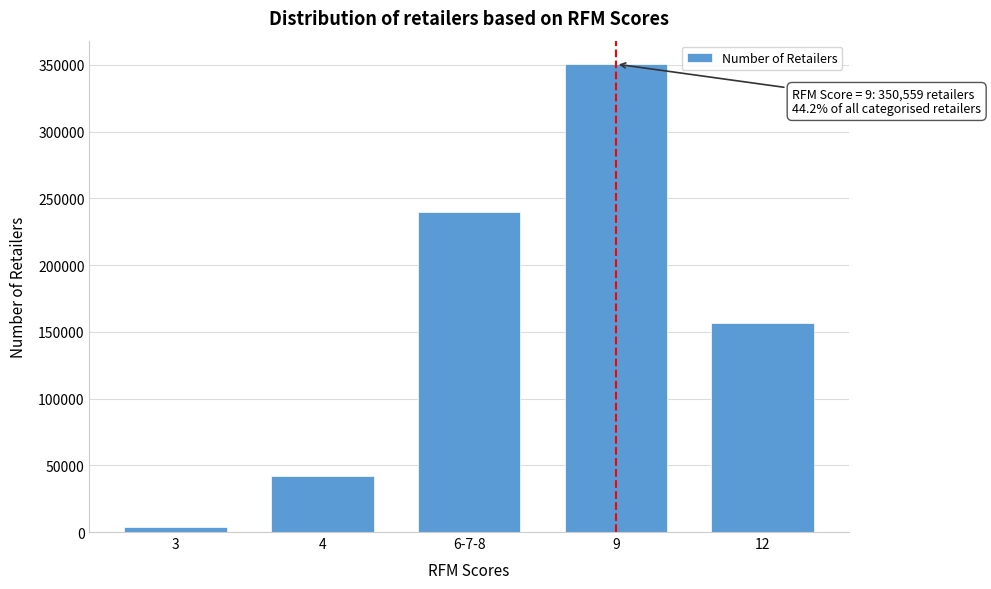

Reading left to right, extract all data points from this chart.

3=3619	4=42322	6-7-8=240072	9=350559	12=156795